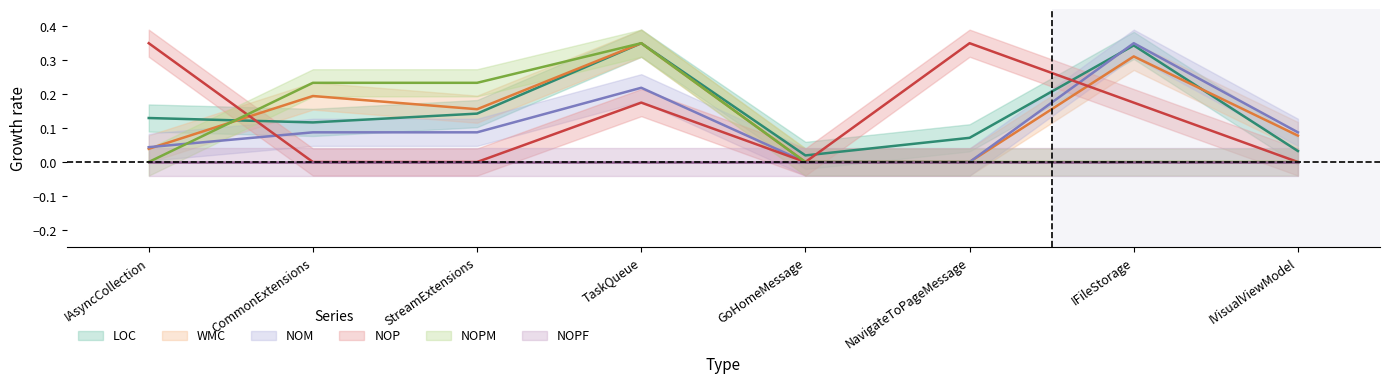

What is the average value of the LOC series?

0.2